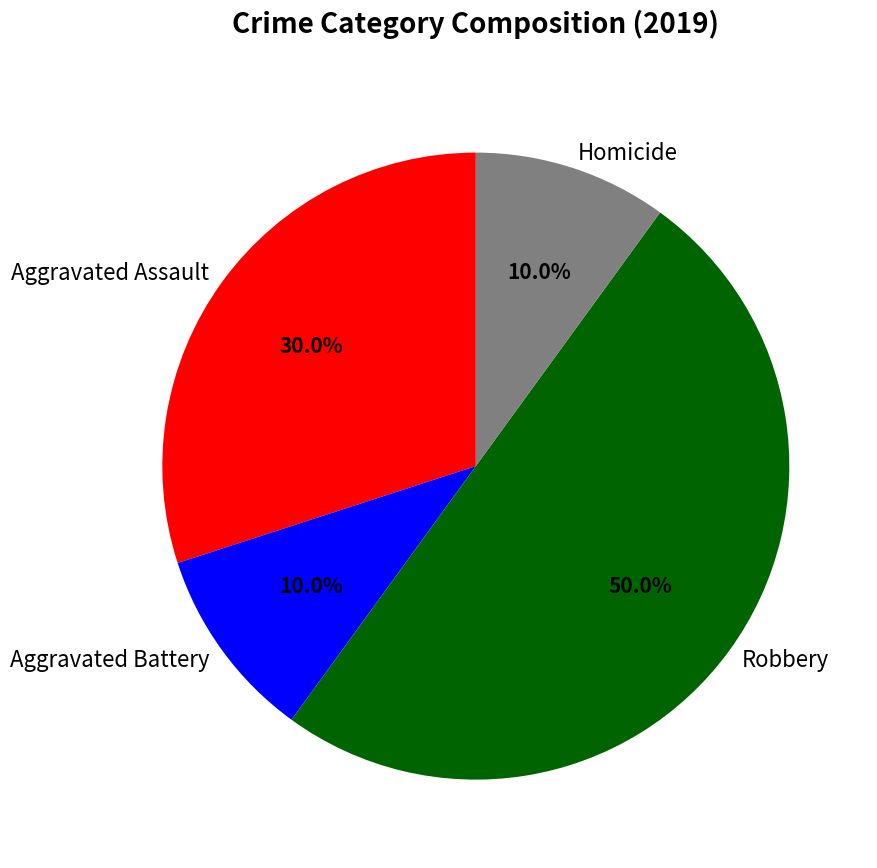

Do Aggravated Assault and Homicide together represent more than half of the pie?

No